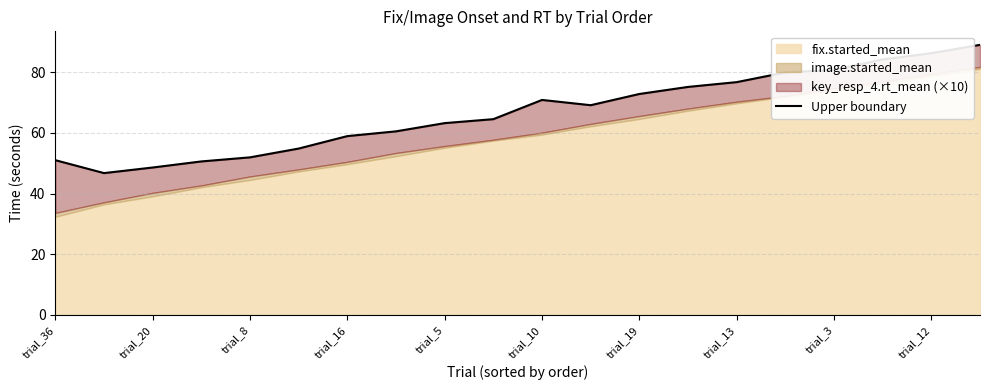

What is the greatest value displayed?

89.0